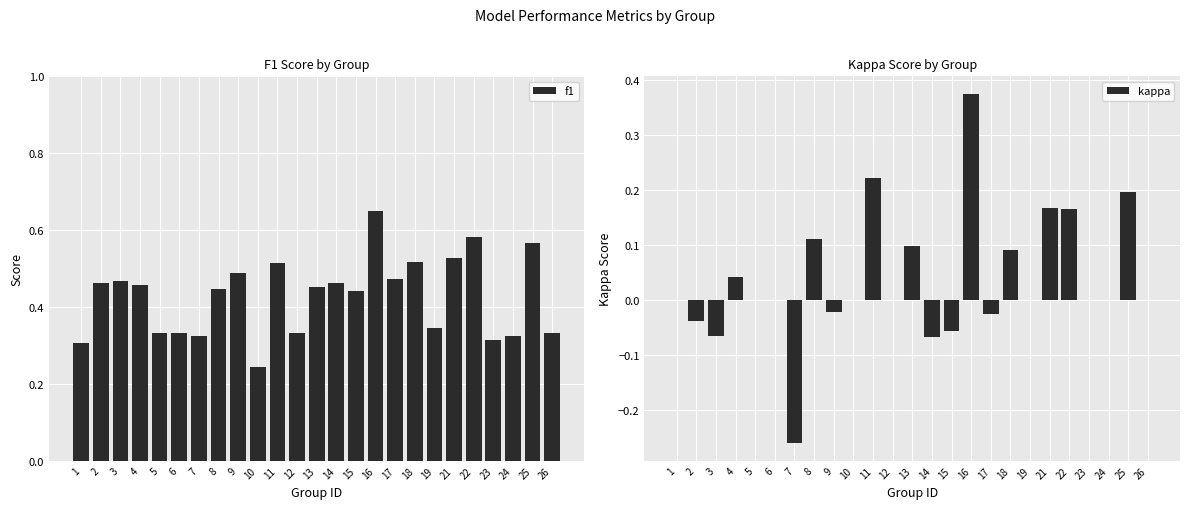

Reading left to right, transcribe all the data shown in this chart.

f1: 0.3	0.5	0.5	0.5	0.3	0.3	0.3	0.4	0.5	0.2	0.5	0.3	0.5	0.5	0.4	0.7	0.5	0.5	0.3	0.5	0.6	0.3	0.3	0.6	0.3
kappa: 0.0	-0.0	-0.1	0.0	0.0	0.0	-0.3	0.1	-0.0	0.0	0.2	0.0	0.1	-0.1	-0.1	0.4	-0.0	0.1	0.0	0.2	0.2	0.0	0.0	0.2	0.0